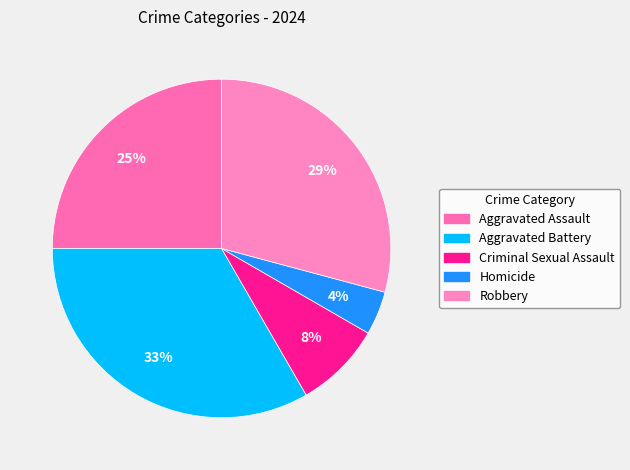

To the nearest percent, what percentage of the pie is Aggravated Assault?

25%